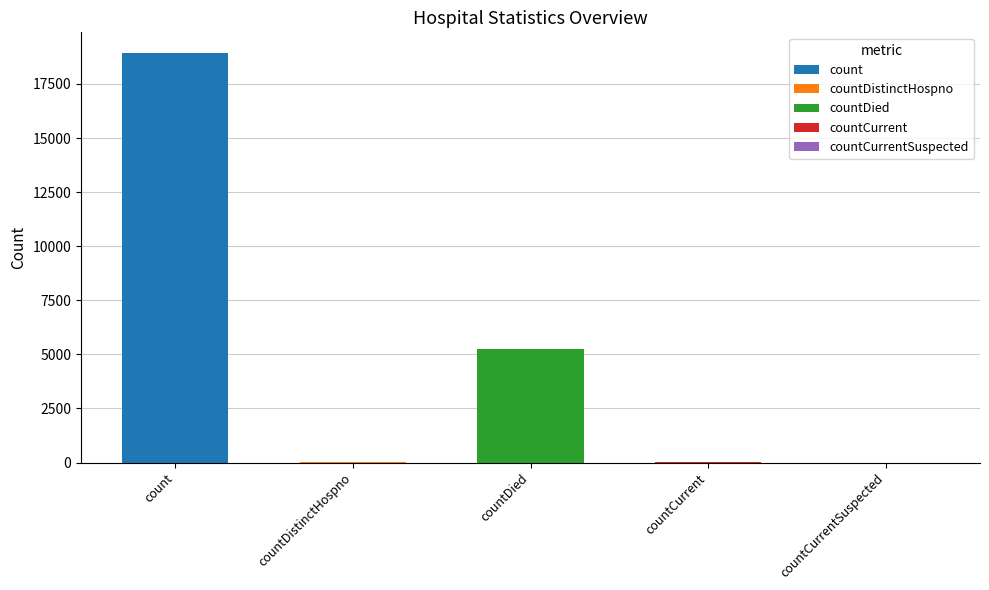

Are the bars horizontal?

No